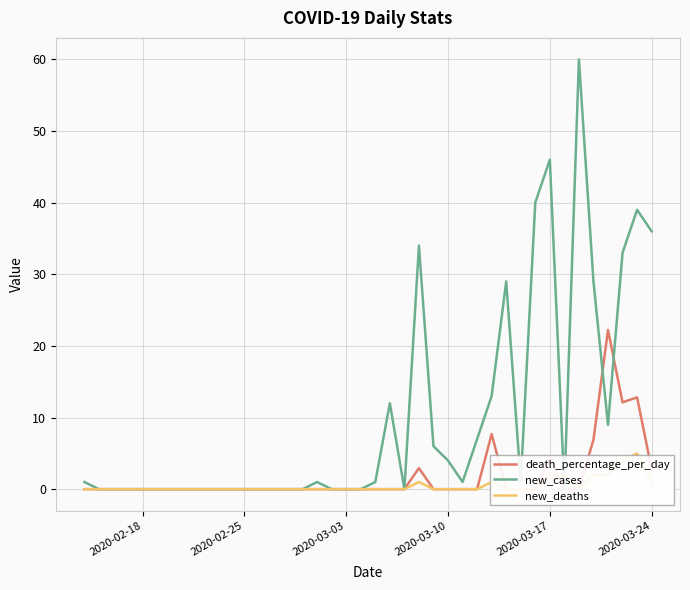

Which series has the largest total across all categories?

new_cases